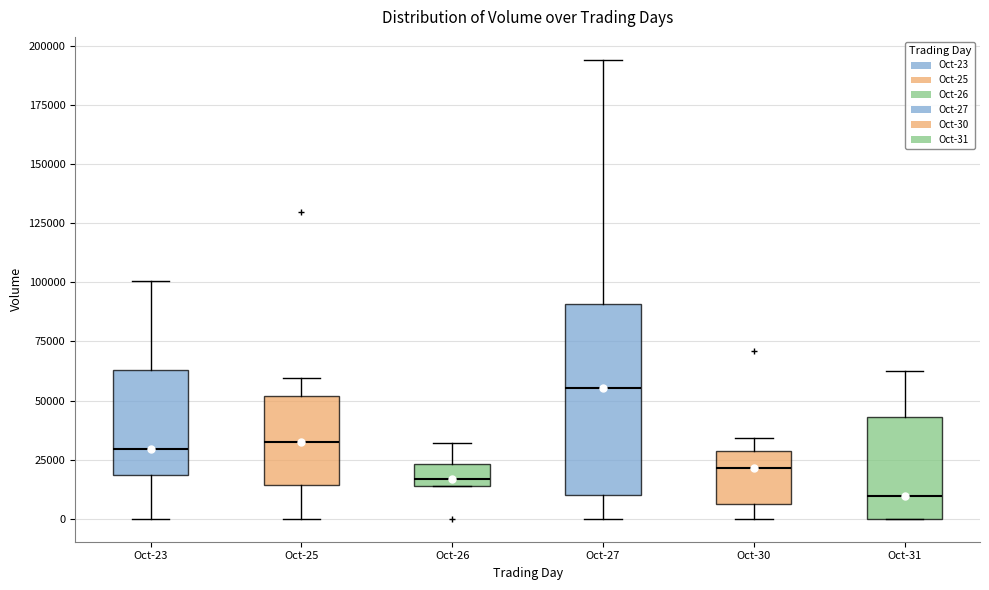

Which box's median line is the highest?

Oct-27